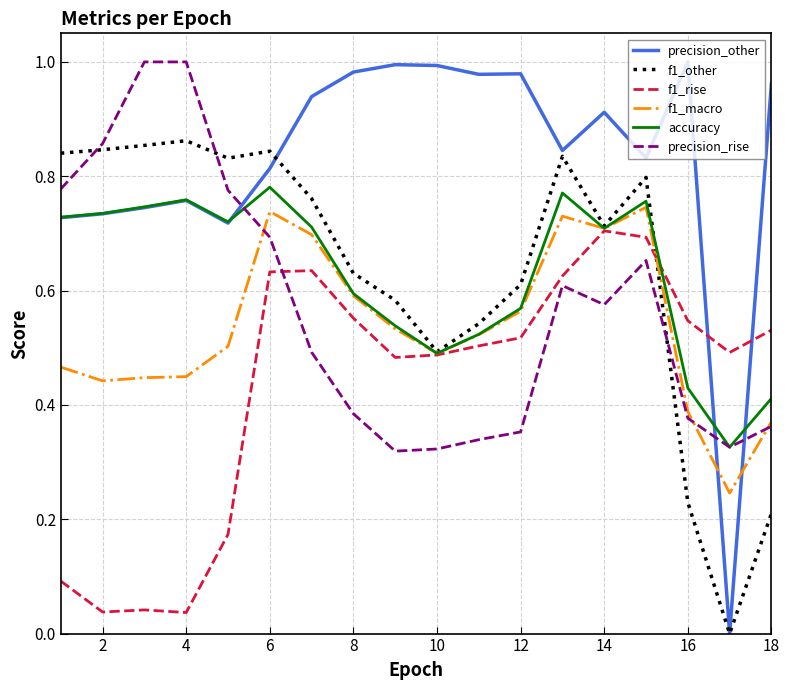

True or false: f1_rise and precision_other intersect in this chart.

True